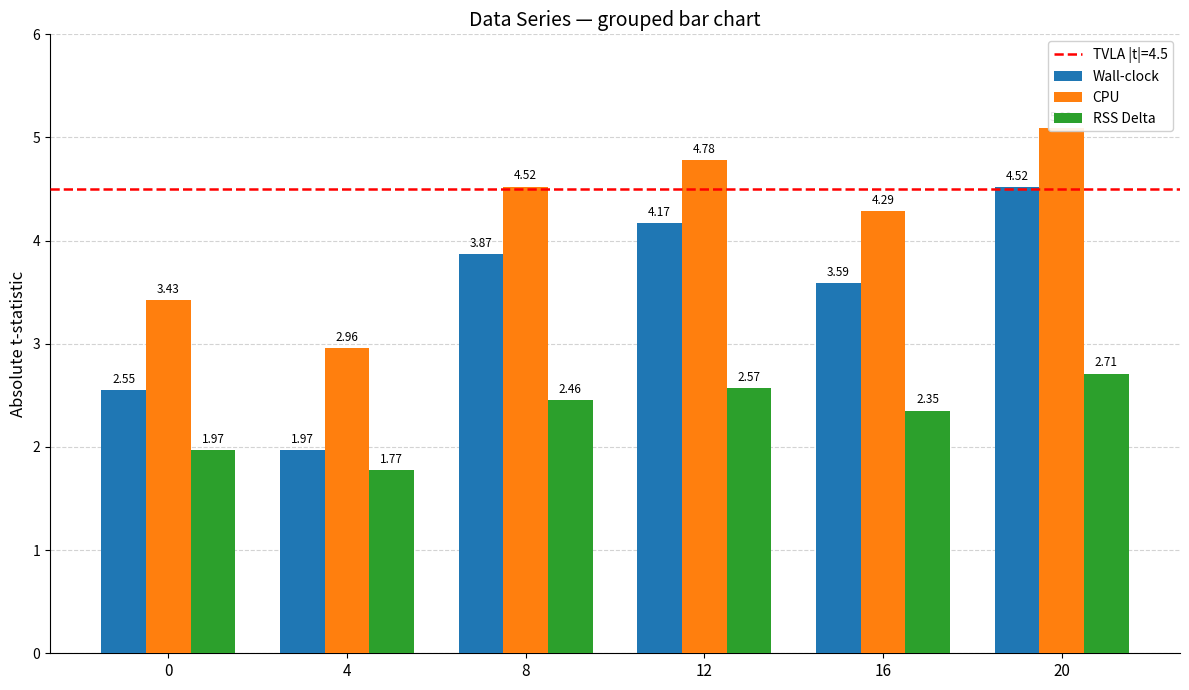

At which label does RSS Delta first exceed 2?

8